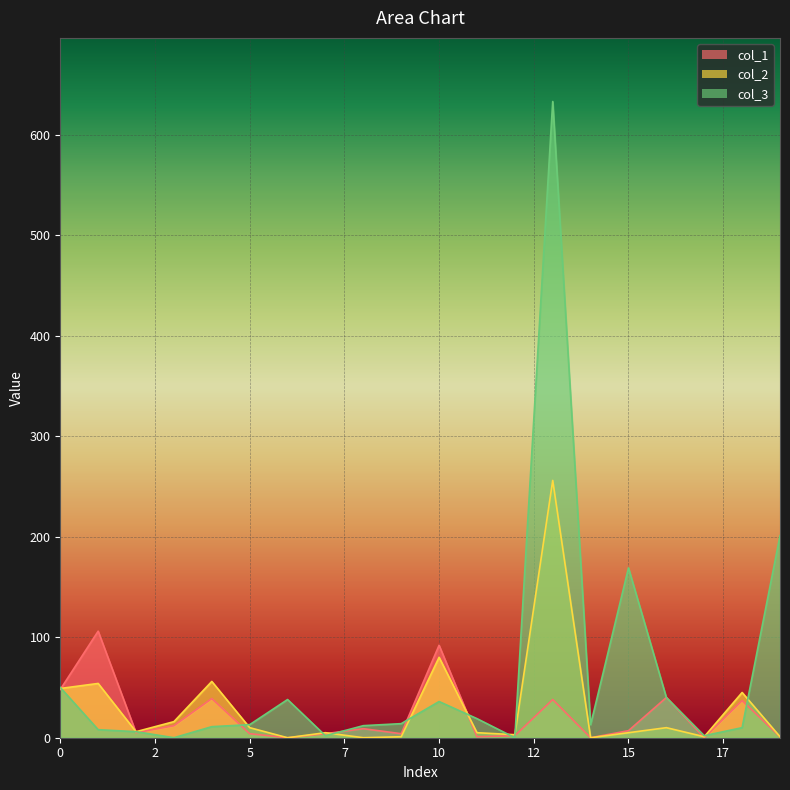

What is the difference between the maximum and minimum values in the col_1 series?

106